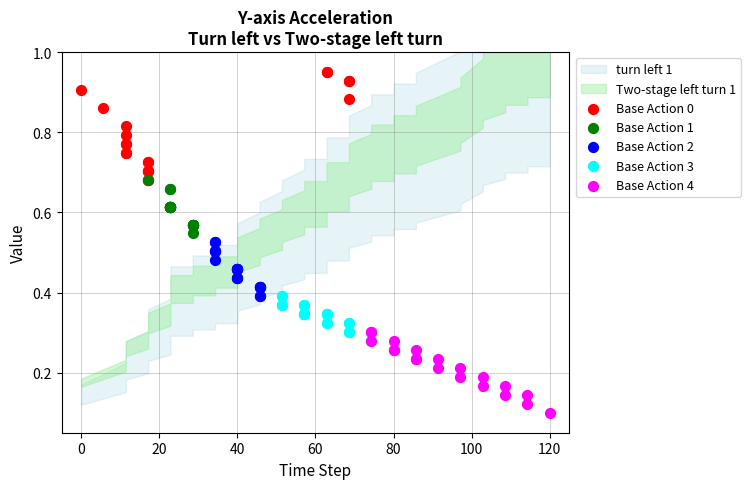

Which series contains the highest Y value?

Base Action 0